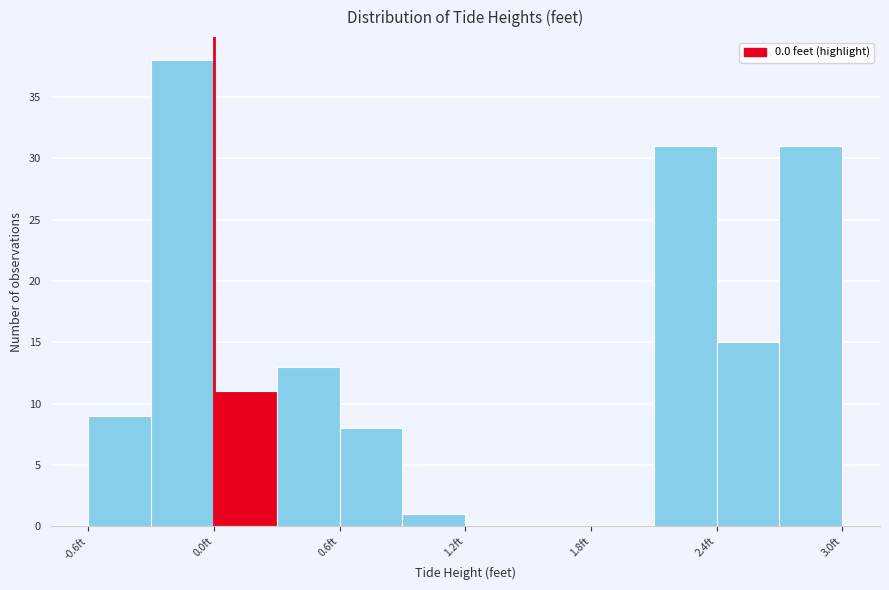

Read against the x-axis, roughly where is the centre of the tallest bar?

-0.1